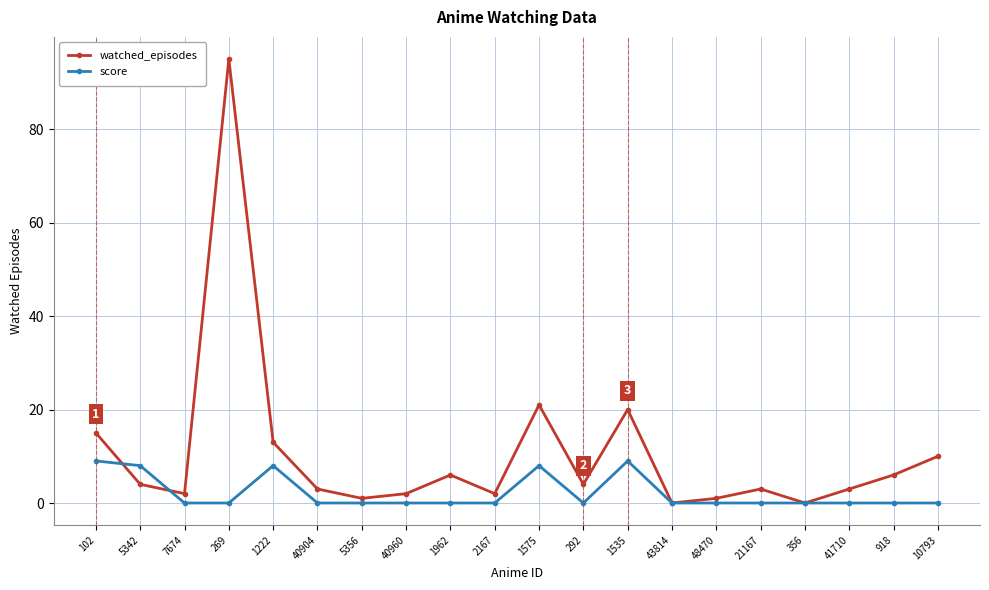

How many series are shown in this chart?

2